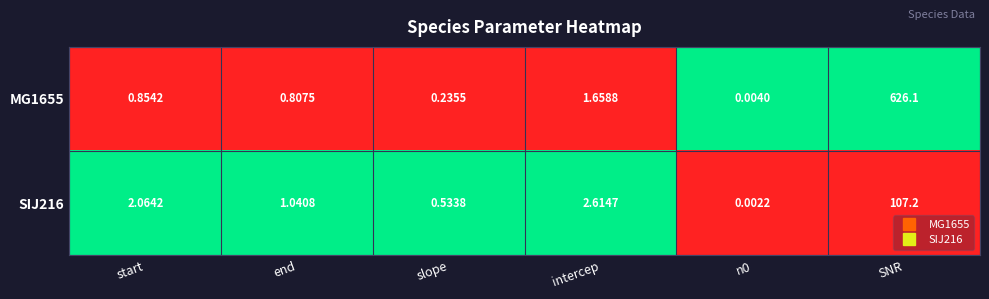

Which series has the largest total across all categories?

MG1655